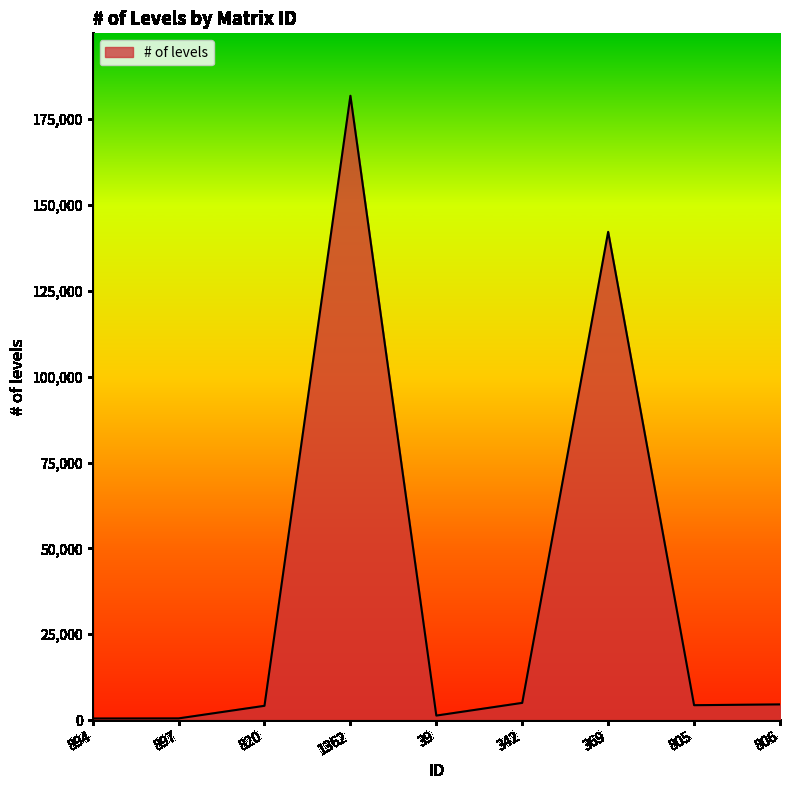

Is it true that the value at 1362 is 181783?

True